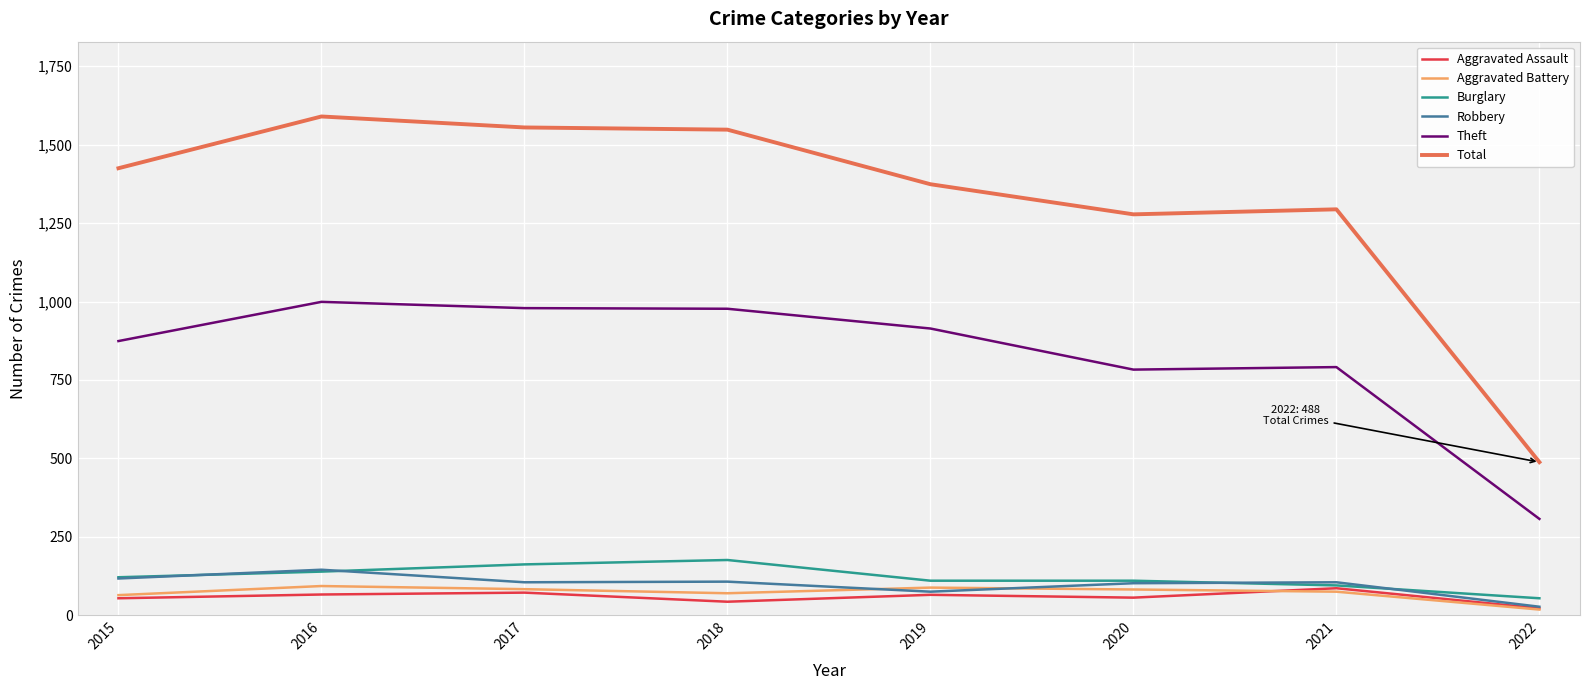

Where do Aggravated Battery and Robbery first cross each other?

2018 and 2019